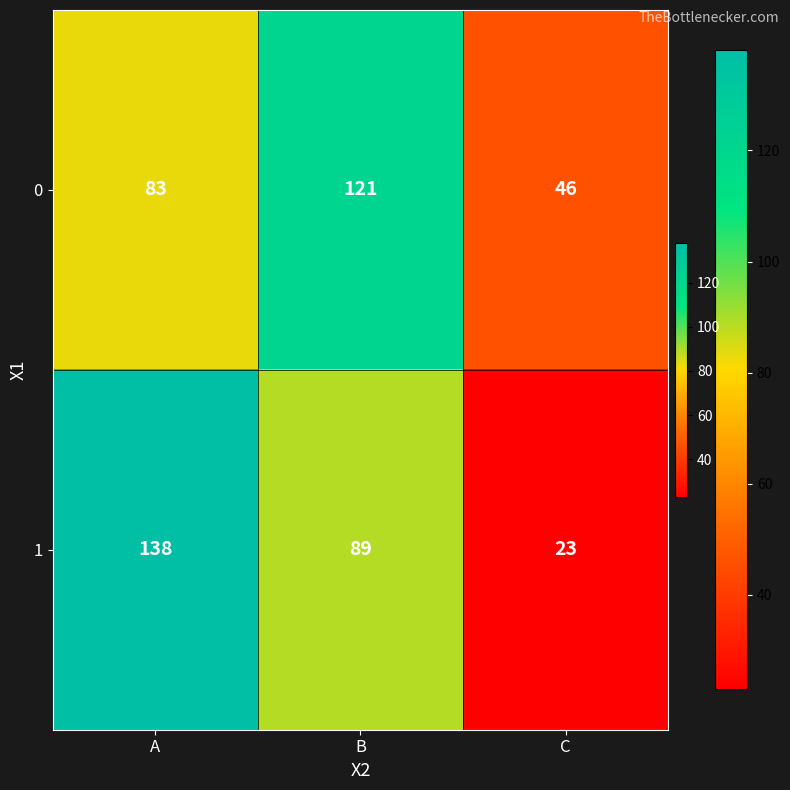

Is it true that 0 equals 46 at C?

True